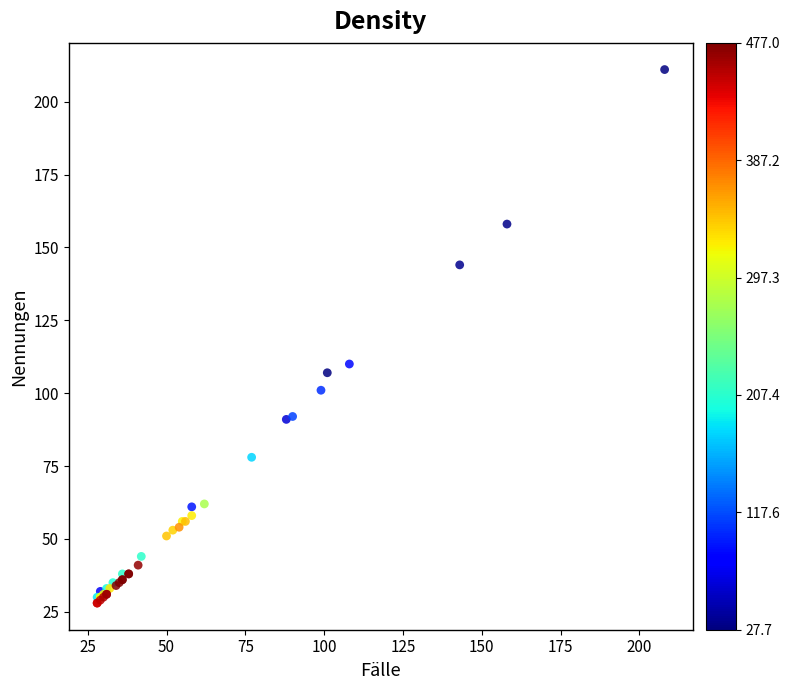

What Y value in the scatter plot is closest to 119?

110